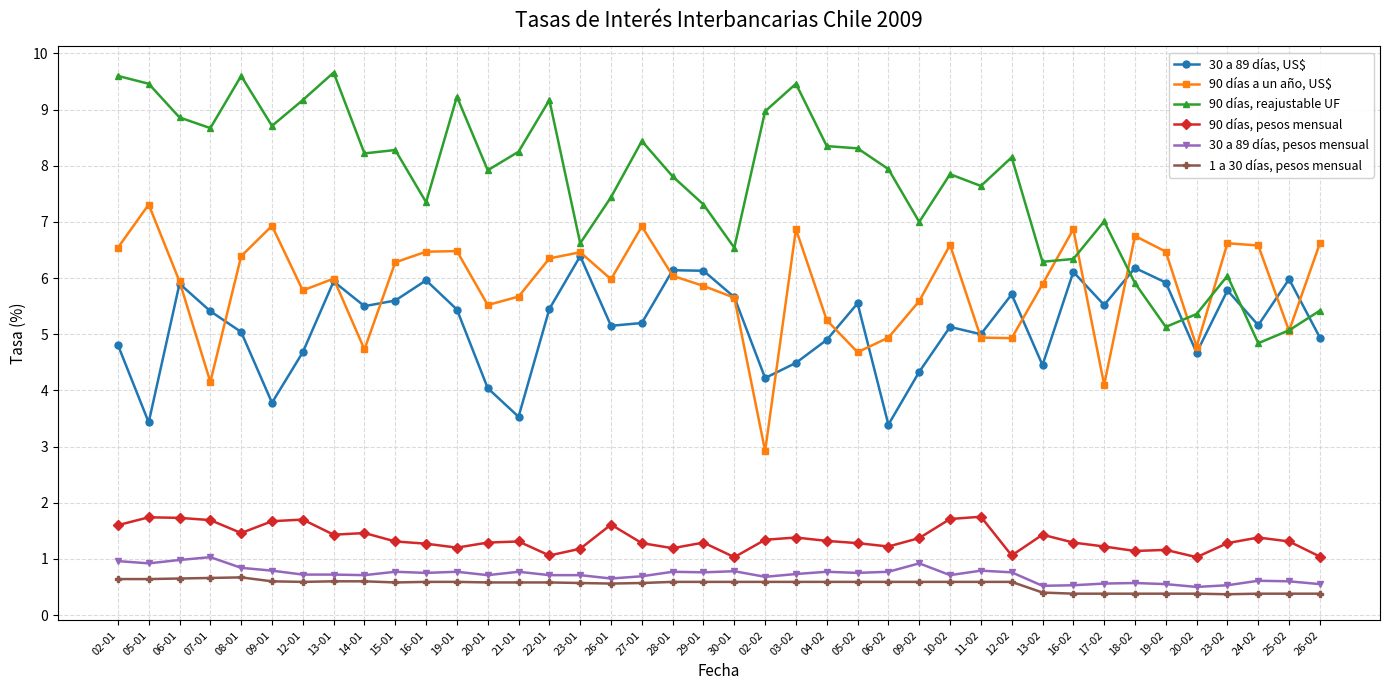

Between 22-01 and 23-01, which series saw the biggest shift?

90 días, reajustable UF